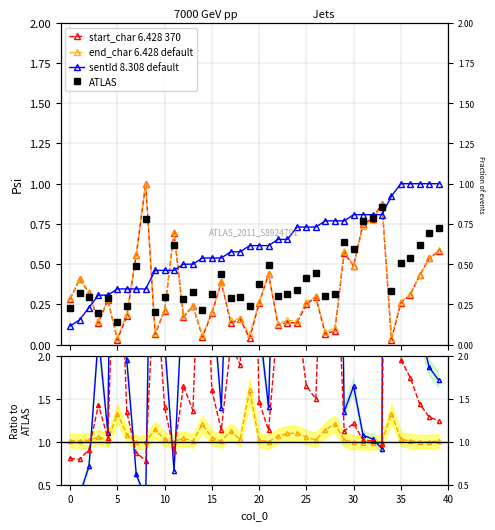

How many interior local peaks does the ATLAS series have?

11